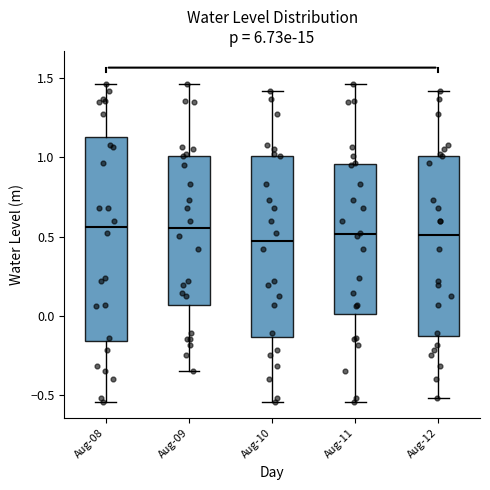

Which box is the tallest, from its lower edge to its upper edge?

Aug-08